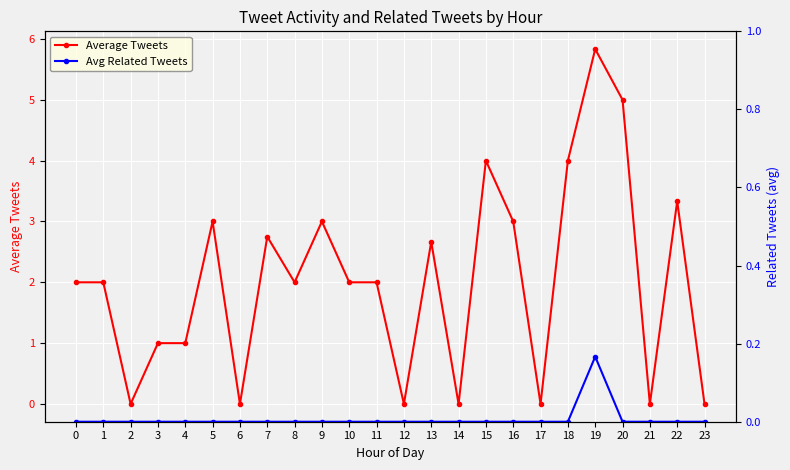

What is the total value across all series at 4?

1.0